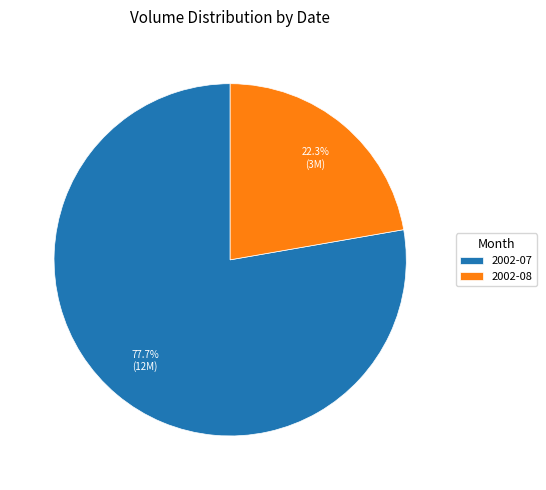

Approximately how many times larger is the value at 2002-07 compared to 2002-08?

3.5